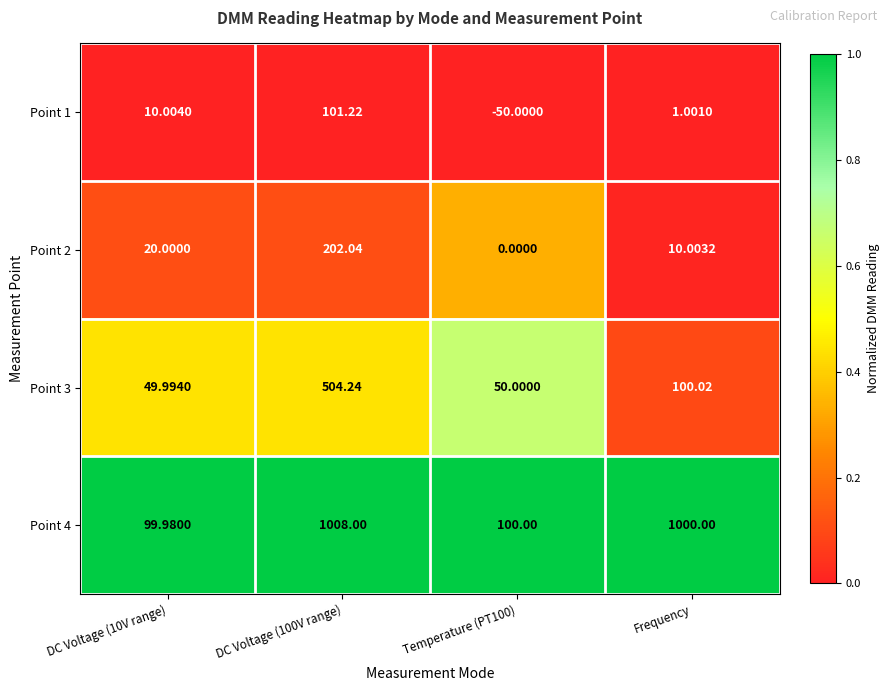

How many categories are shown in the chart?

4